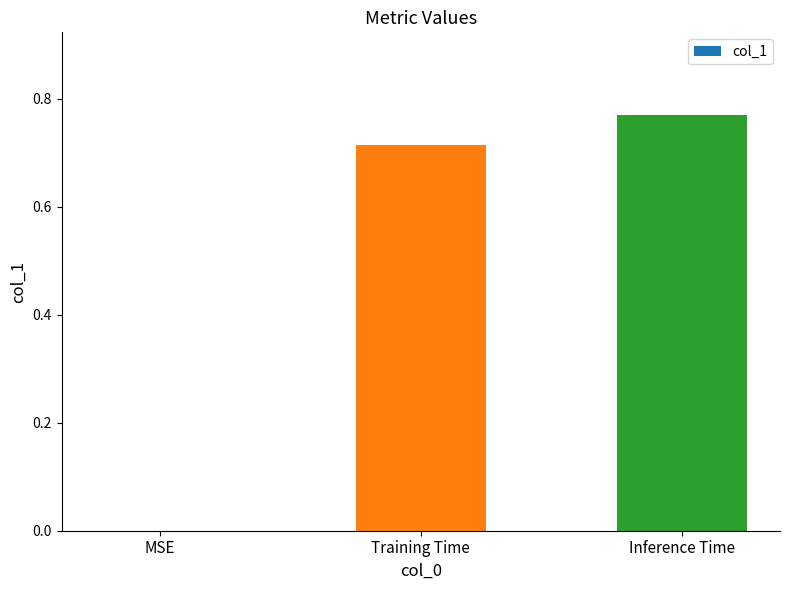

True or false: the data shows 1.2 at Training Time.

False